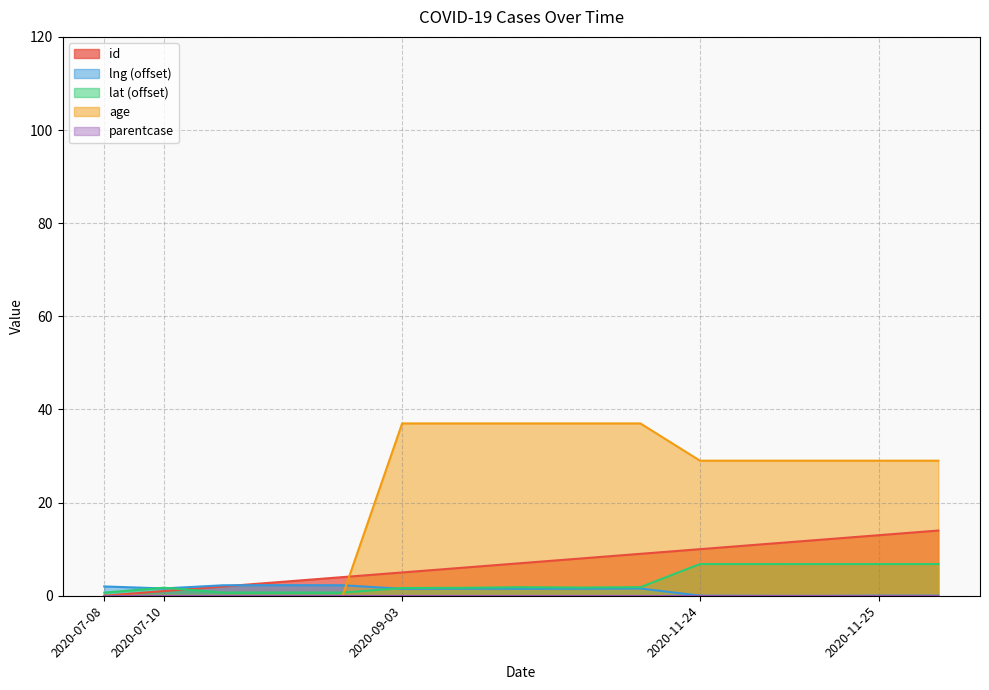

The lat (offset) series shows 1.7 at 2020-07-10. True or false?

True